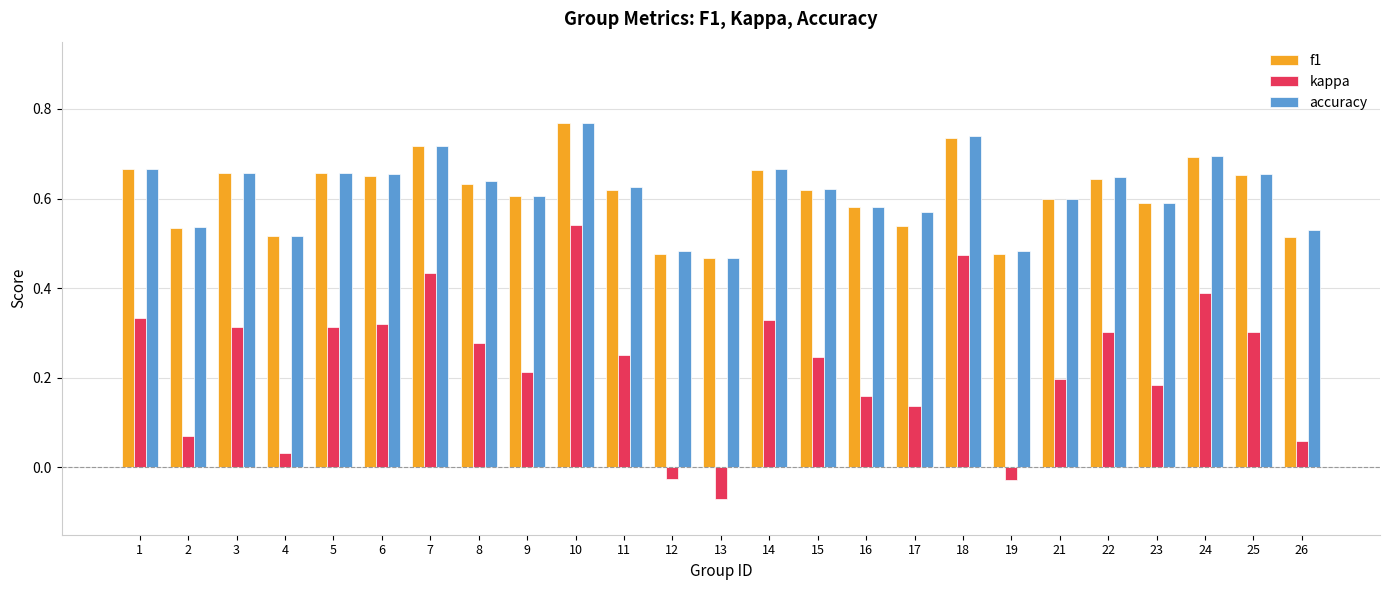

How many groups of bars are there?

25